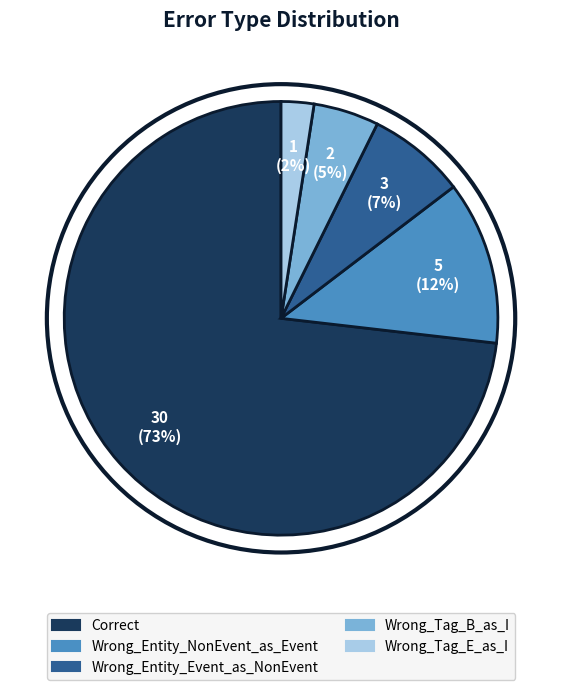

The Wrong_Tag_E_as_I slice represents 2% of the pie. True or false?

True